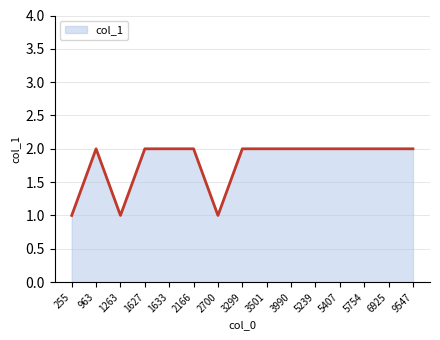

What is the change in value from 255 to 2166?

+1